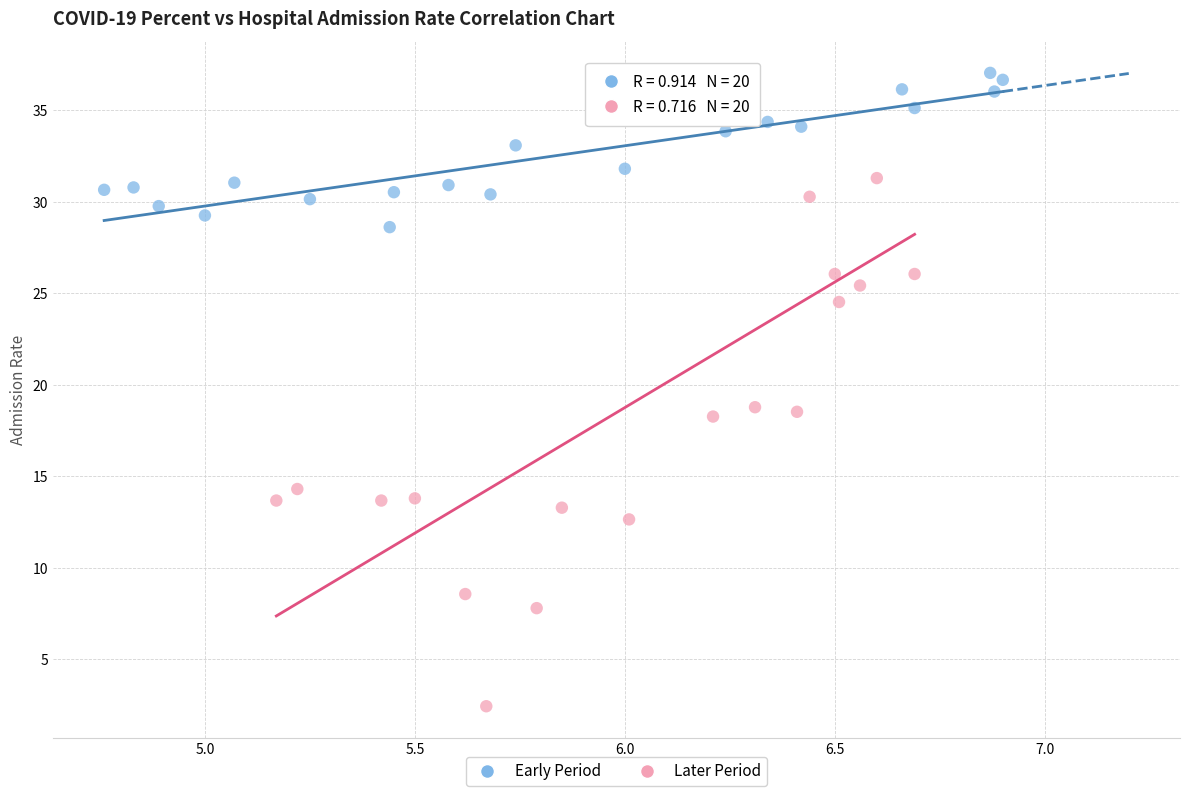

Which series has the widest spread of Y values?

Later Period